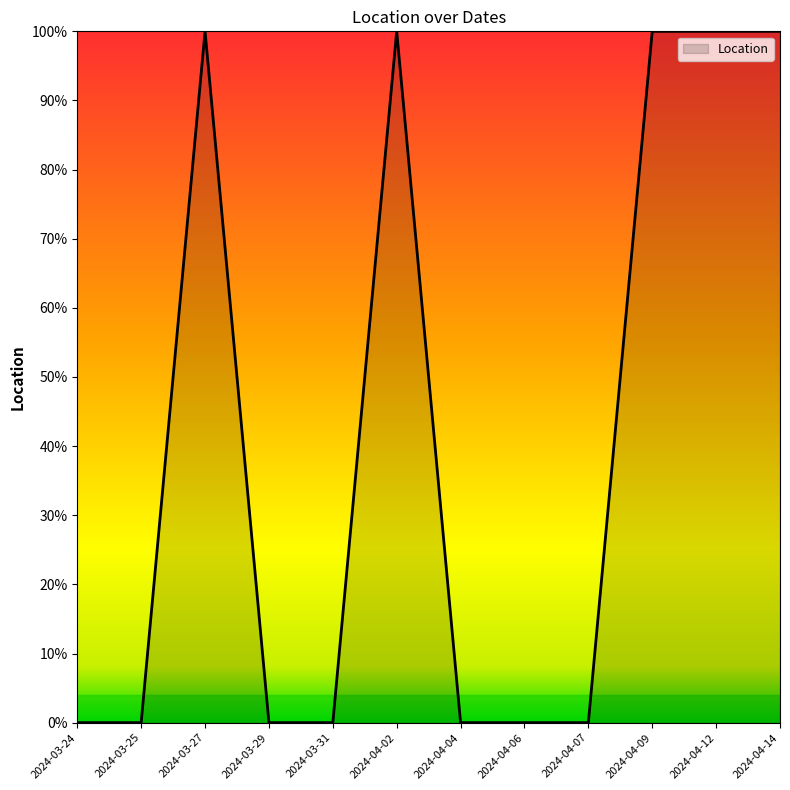

Does the chart have visible grid lines?

No